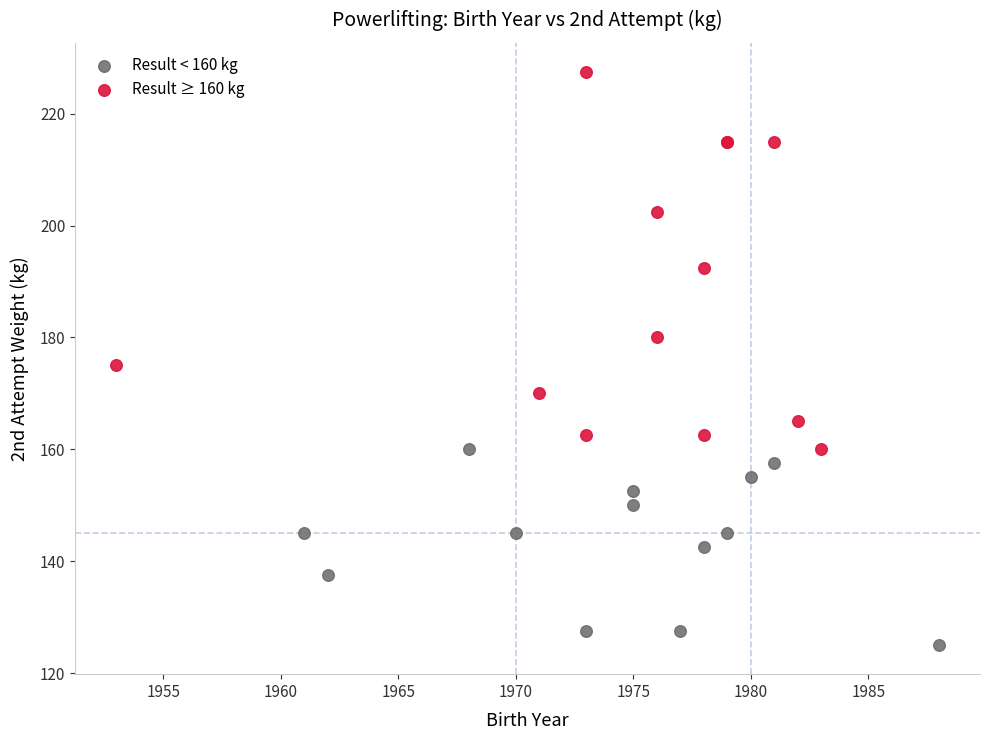

Which series reaches the minimum Y coordinate?

Result < 160 kg